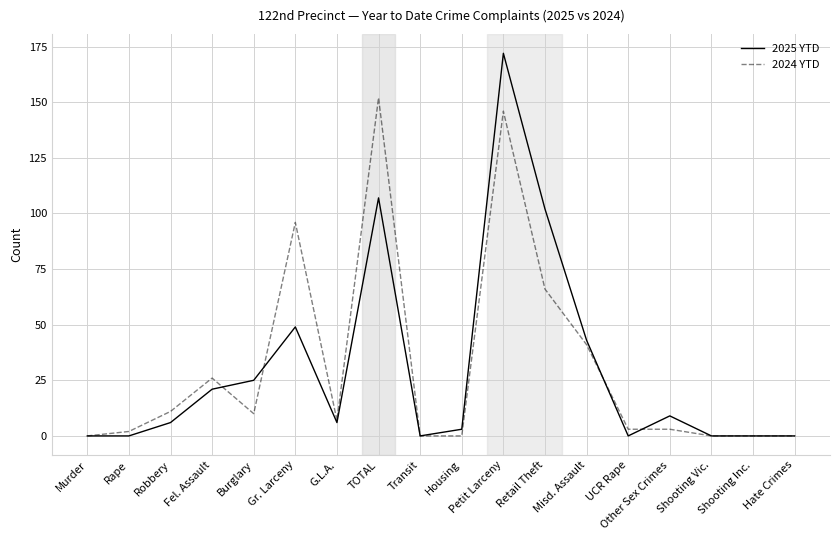

The value of 2024 YTD at Murder is 0. True or false?

True